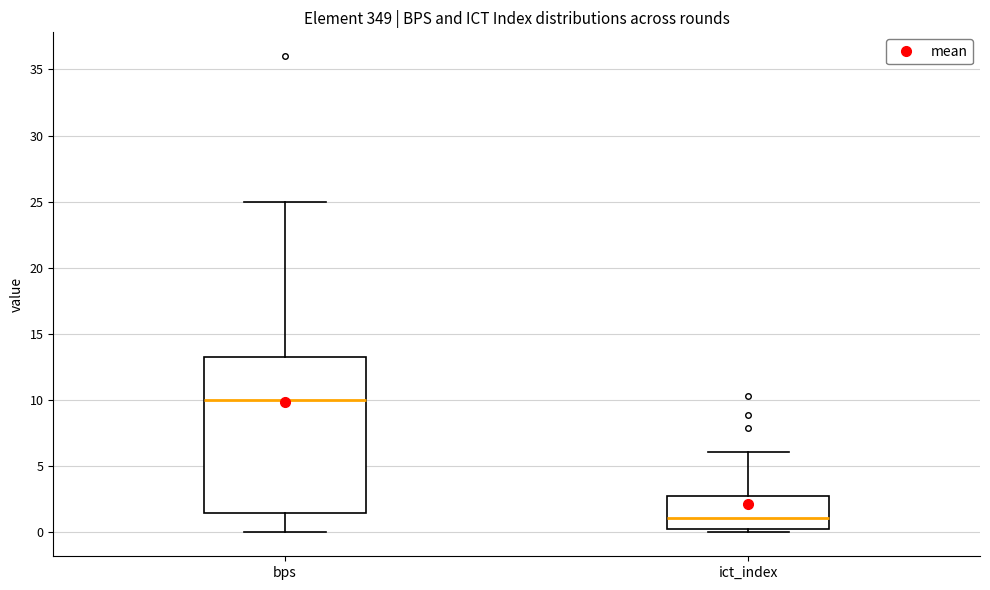

Which box's median line is the lowest?

ict_index